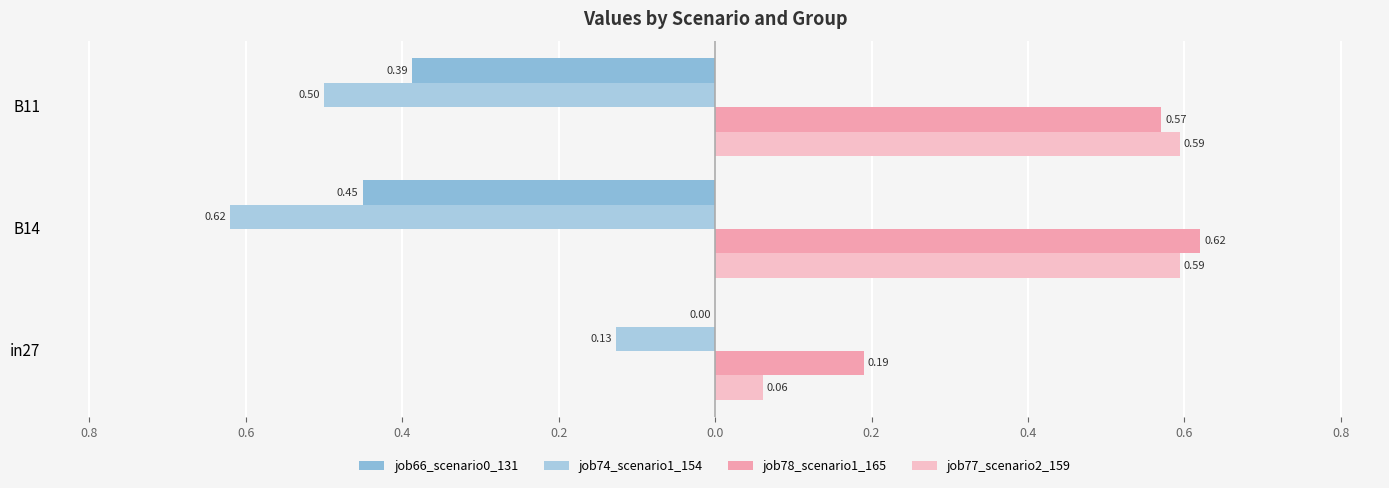

Reading left to right, extract all data points from this chart.

job66_scenario0_131: 0.0	-0.5	-0.4
job74_scenario1_154: -0.1	-0.6	-0.5
job78_scenario1_165: 0.2	0.6	0.6
job77_scenario2_159: 0.1	0.6	0.6